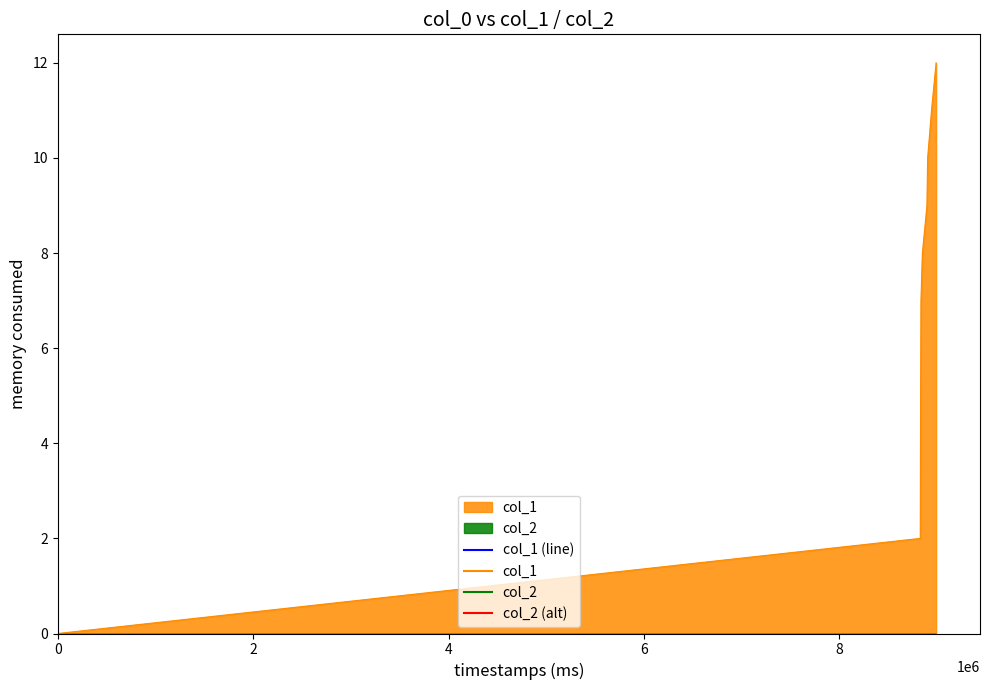

What is the greatest value displayed?

12